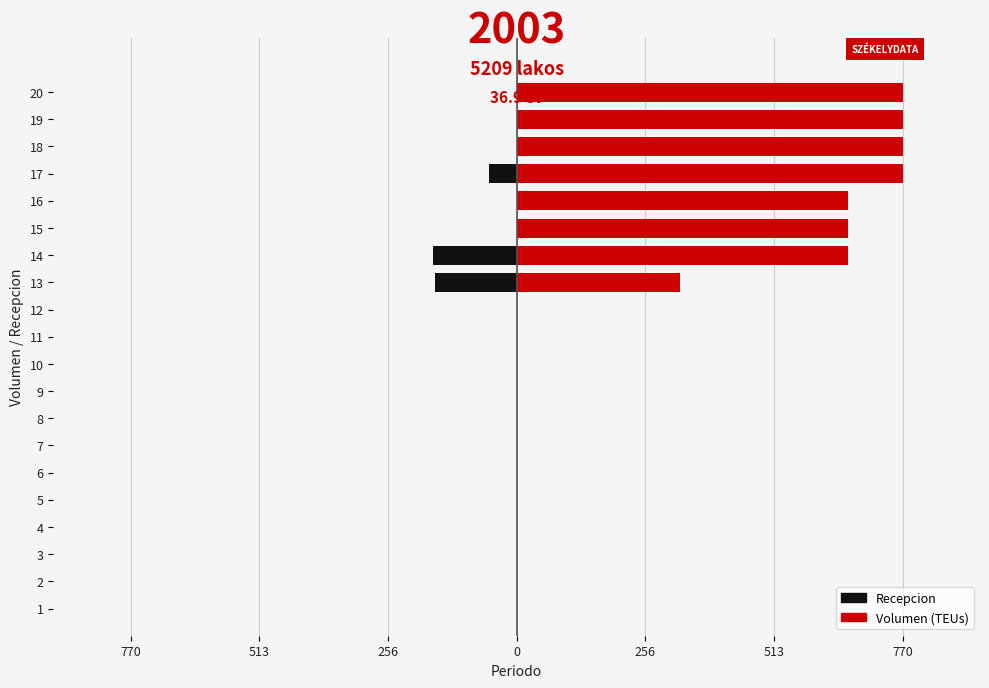

At which category is the sum across all series the highest?

18